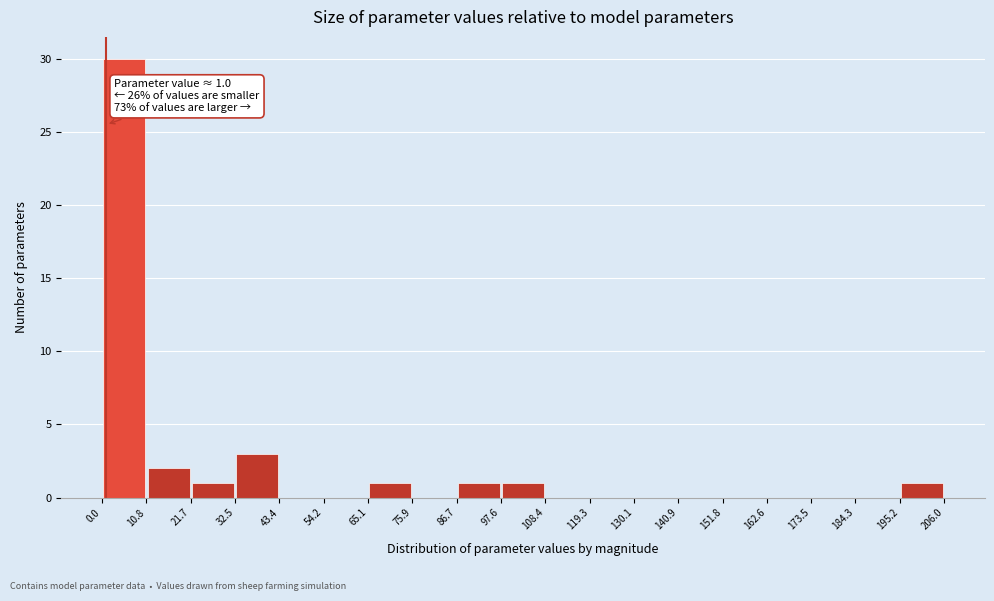

Over which range of the x-axis is the bar tallest?

0.0 to 10.8